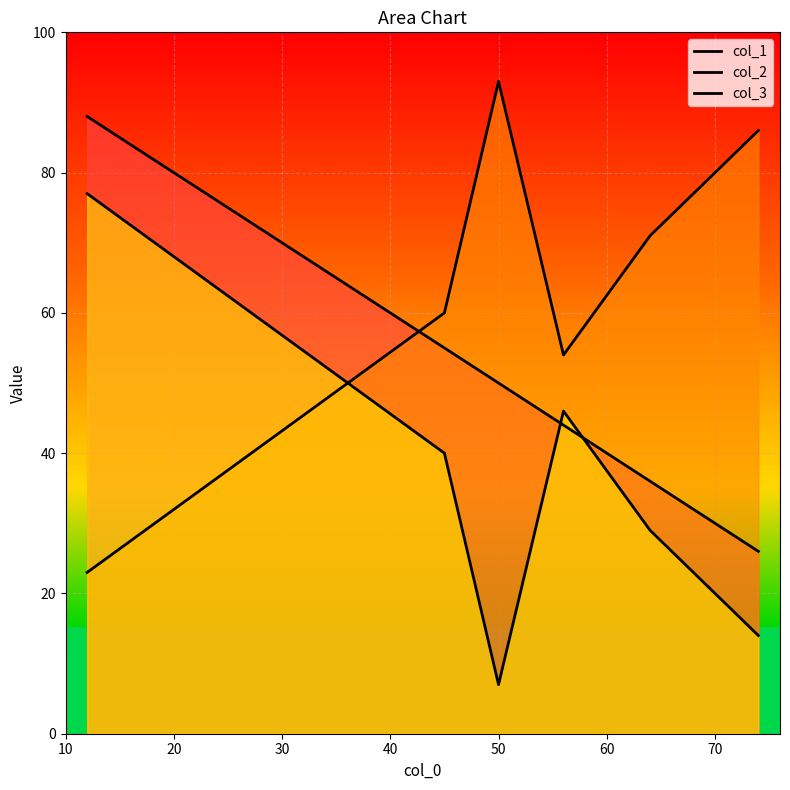

Reading left to right, extract all data points from this chart.

col_1: 88	55	50	44	36	26
col_2: 23	60	93	54	71	86
col_3: 77	40	7	46	29	14